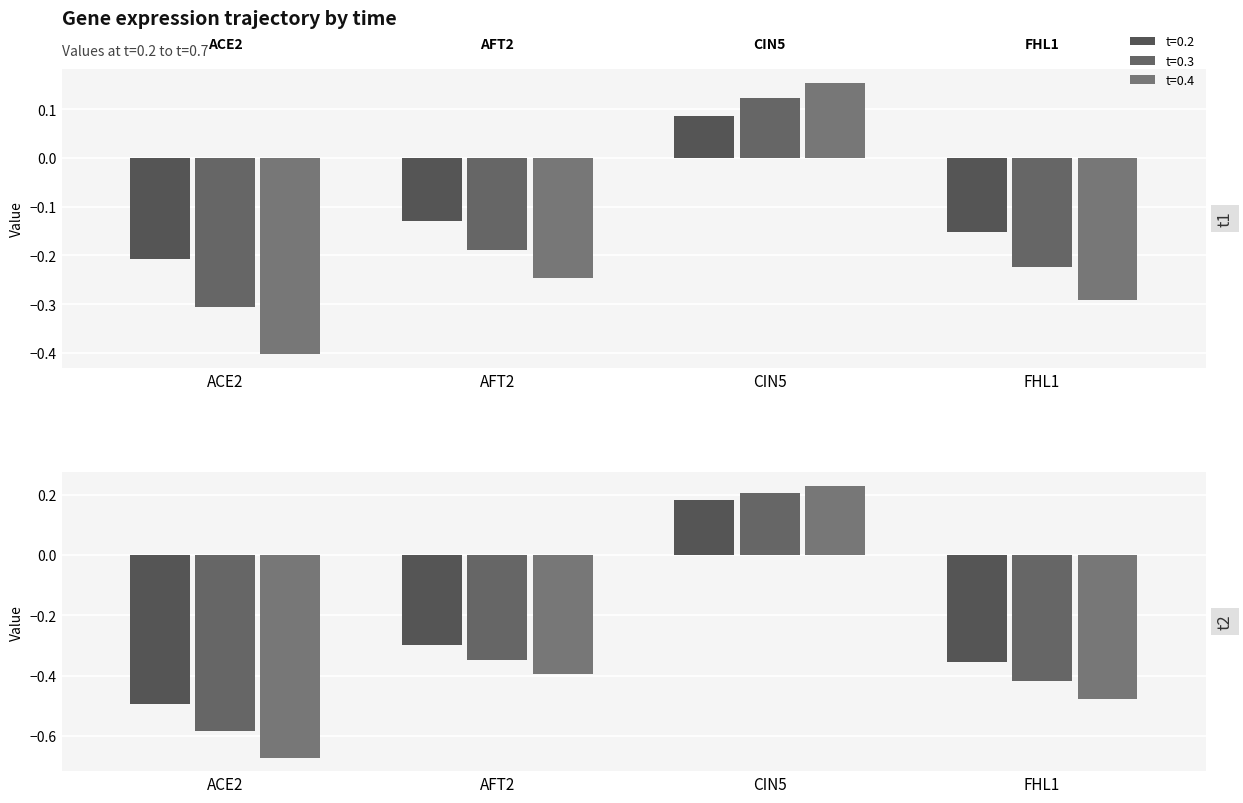

Is it true that 0.6 equals -0.6 at ACE2?

True